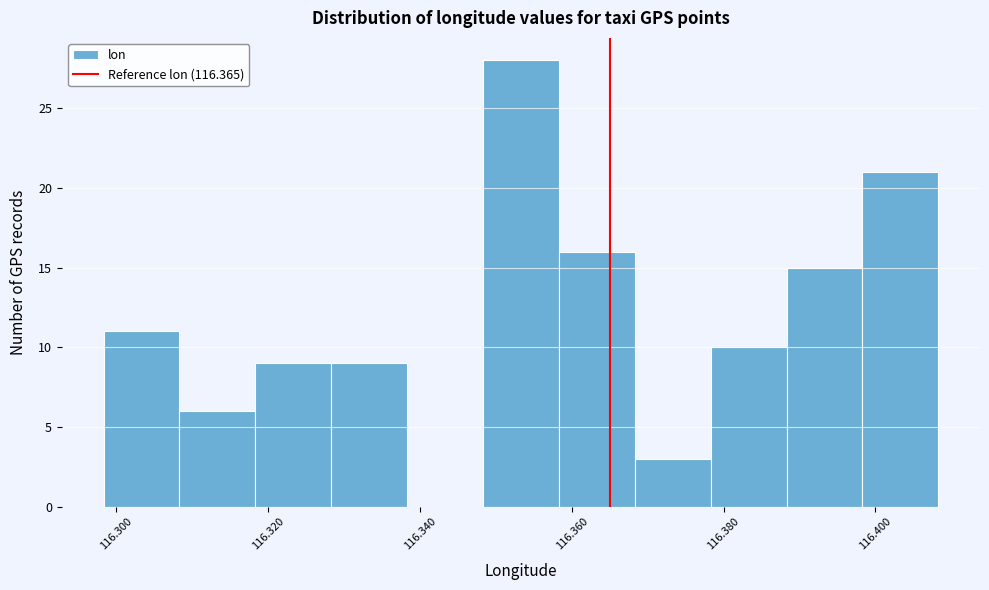

Which range on the x-axis has the tallest bar?

116.348 to 116.358